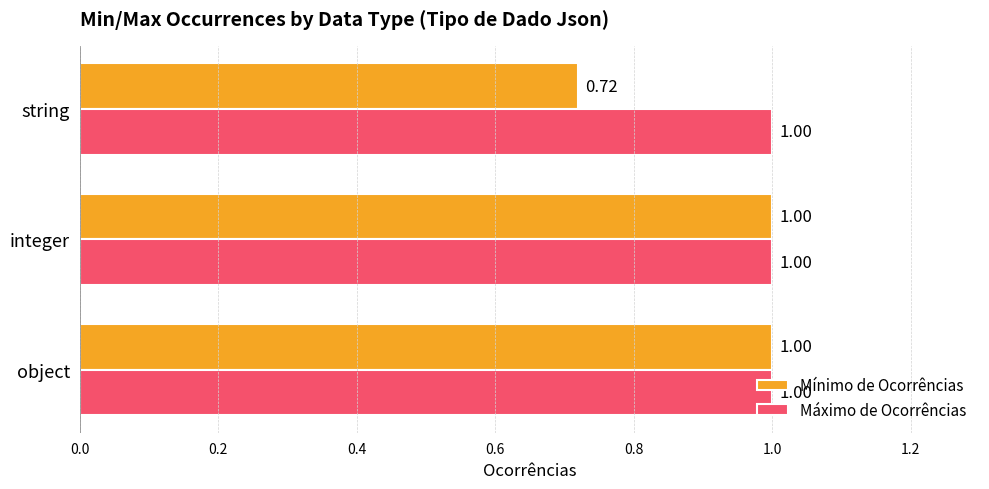

Rank the series at string from highest to lowest value.

Máximo de Ocorrências, Mínimo de Ocorrências